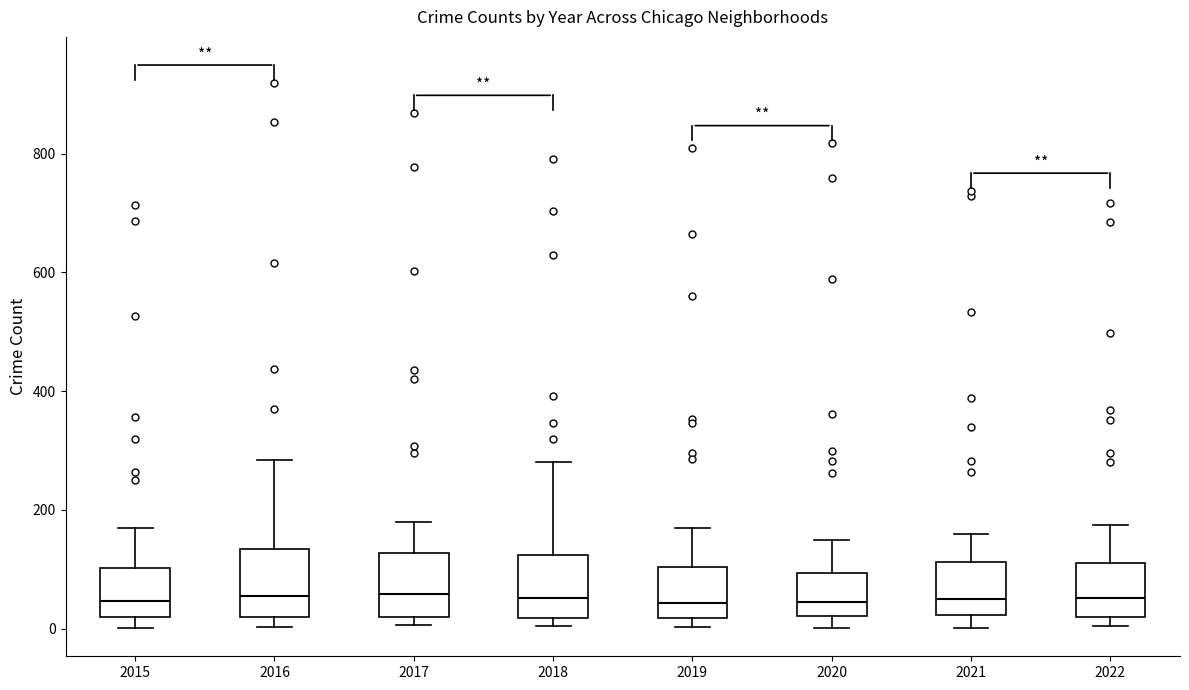

Reading left to right, read every box against the y-axis: the position of its median line, the range the box covers, and the ends of its whiskers. The values are not printed on the chart, so give them approximately, as read against the axis.

2015: median 40, box 20 to 100, whiskers 0 to 180
2016: median 60, box 20 to 140, whiskers 0 to 280
2017: median 60, box 20 to 120, whiskers 0 to 180
2018: median 60, box 20 to 120, whiskers 0 to 280
2019: median 40, box 20 to 100, whiskers 0 to 180
2020: median 40, box 20 to 100, whiskers 0 to 140
2021: median 40, box 20 to 120, whiskers 0 to 160
2022: median 60, box 20 to 120, whiskers 0 to 180